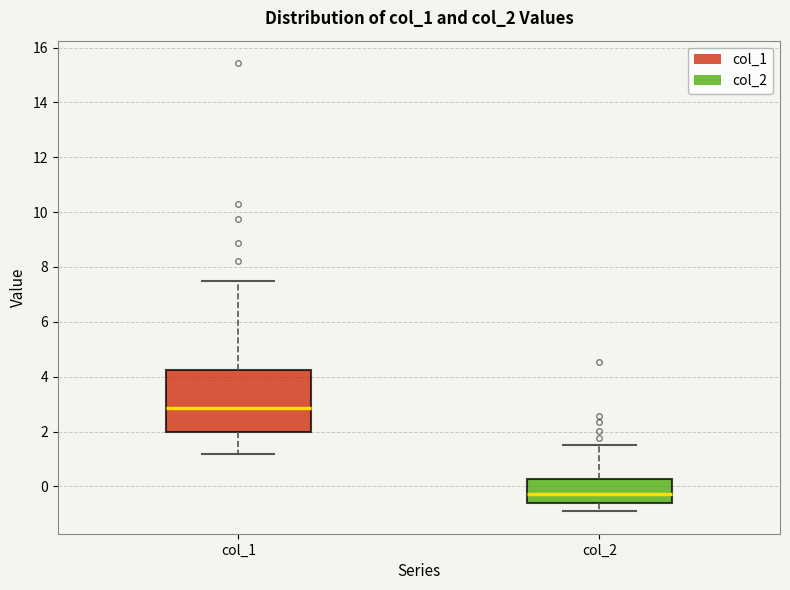

Where does the lower whisker of the box for col_2 end on the y-axis? The values are not printed on the chart, so give them approximately, as read against the axis.

-1.0